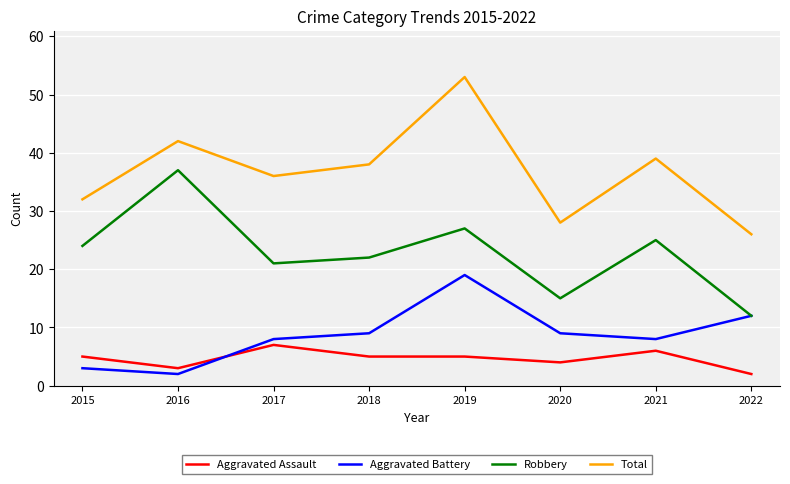

What is the smallest value displayed?

2